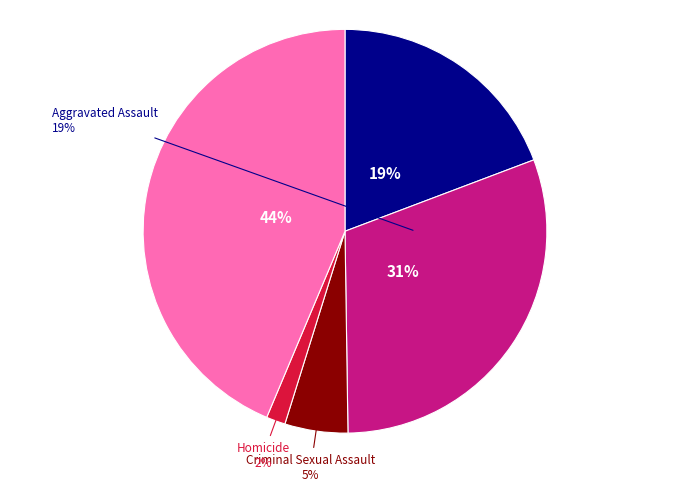

Which has a higher value, Robbery or Aggravated Battery?

Robbery